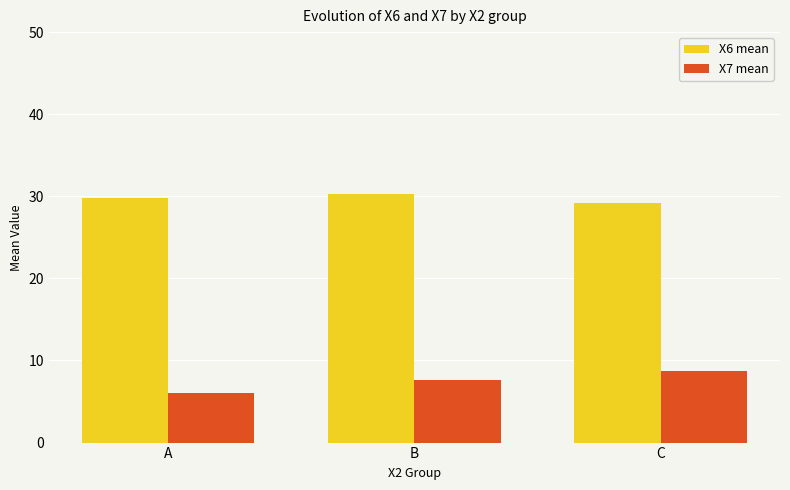

True or false: X6 mean has a value of 29.2 at C.

True